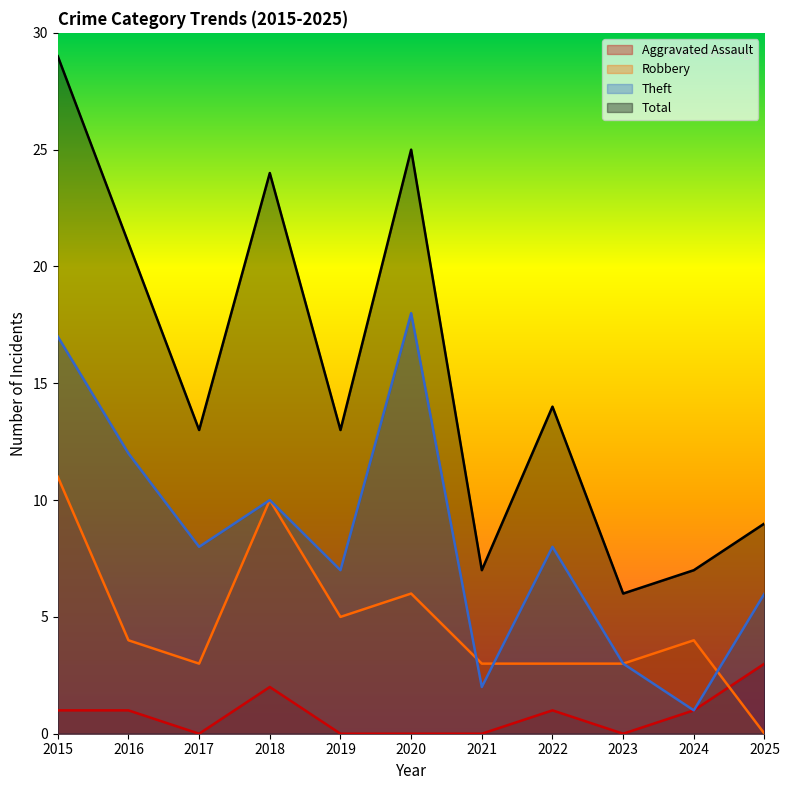

What is the greatest value displayed?

29